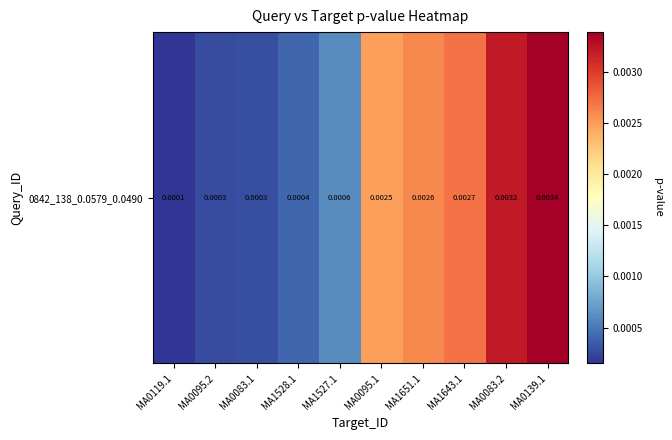

Is it true that the value at MA1528.1 is 0.0?

True